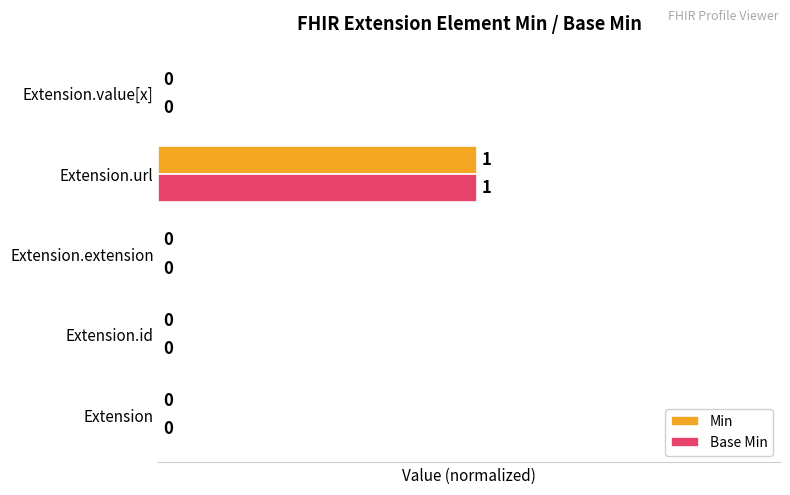

At which label does Base Min reach its peak?

Extension.url